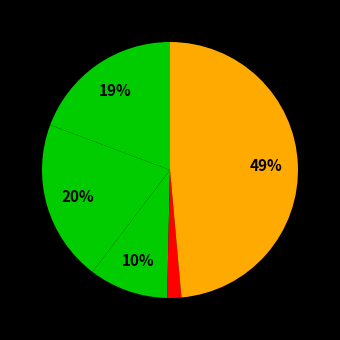

How many segments does this pie chart have?

5